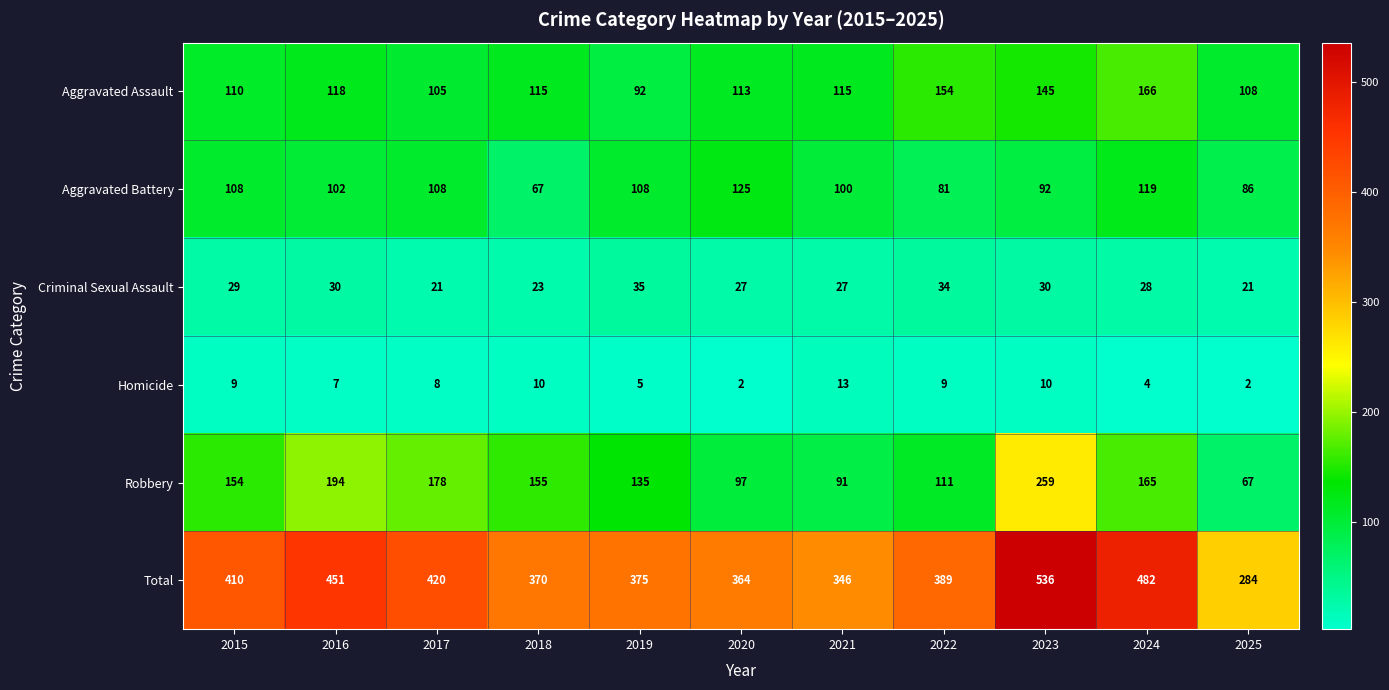

At which category does the chart reach its peak across all series?

2023